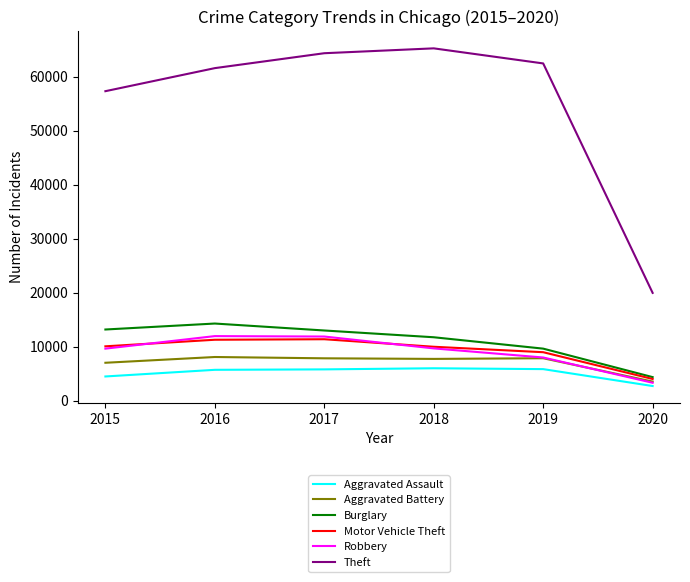

True or false: Aggravated Assault and Theft cross at least once.

False